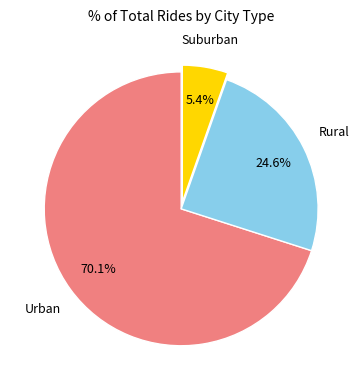

Rank the categories by value from highest to lowest.

Urban, Rural, Suburban